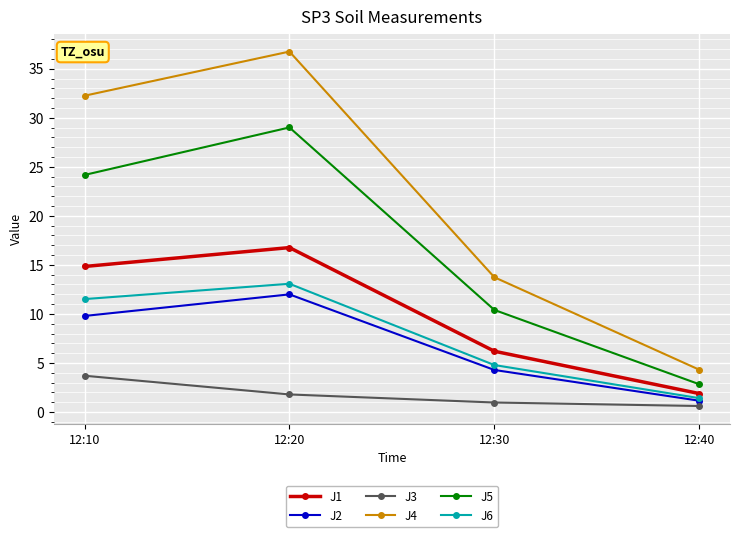

Which series has the largest total across all categories?

J4